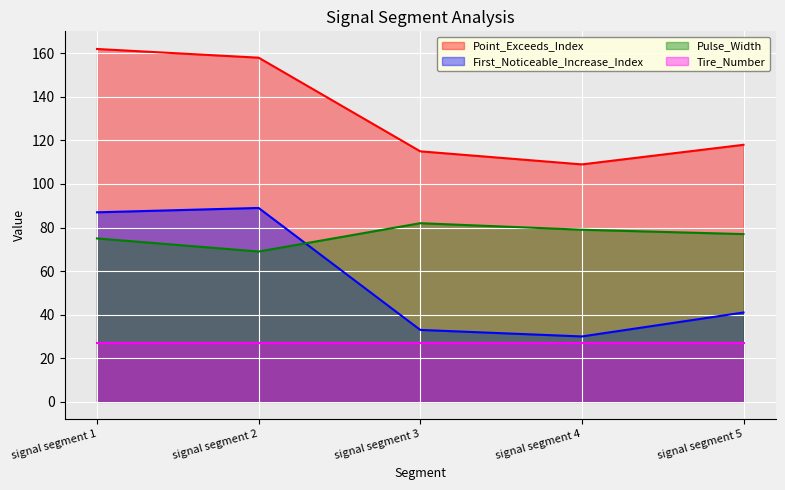

What is the total value across all series at signal segment 1?

351